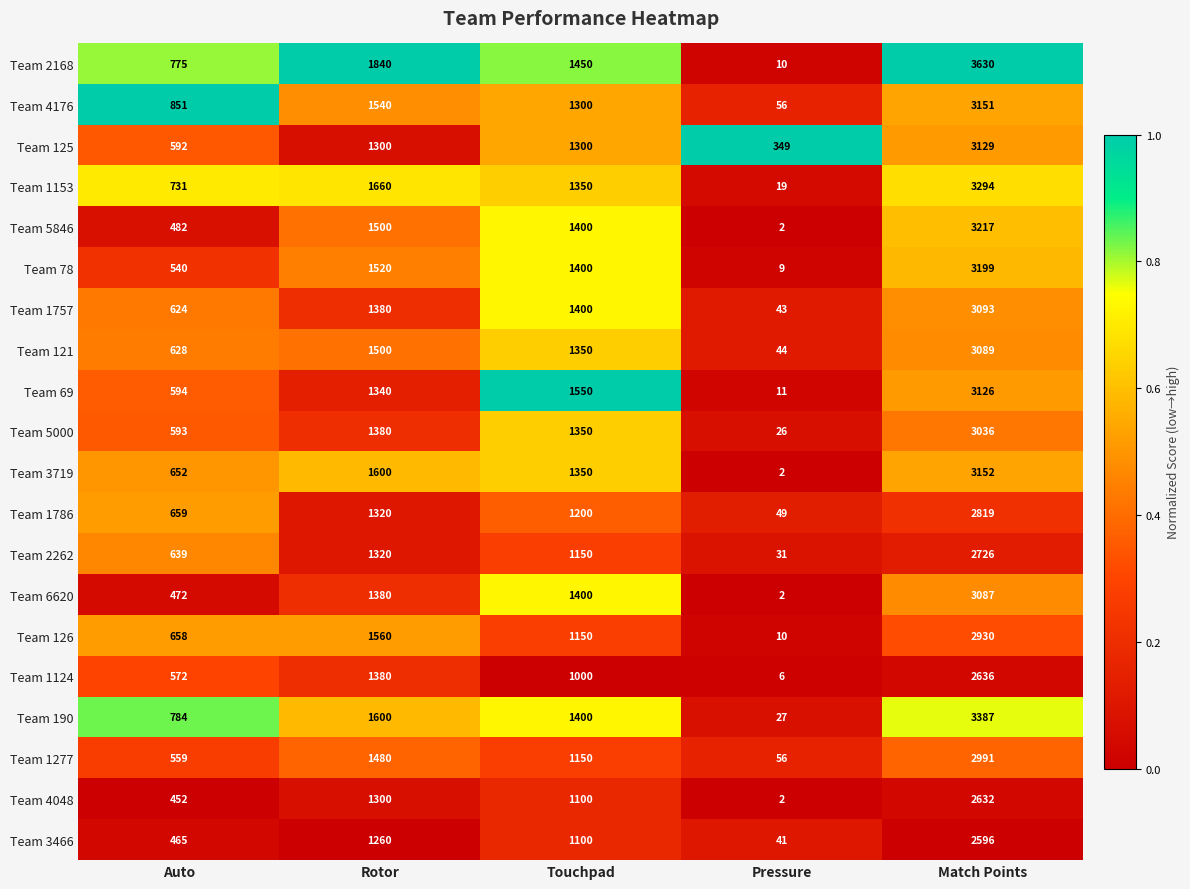

What is the difference between the second highest and second lowest values in the Team 3466 series?

795